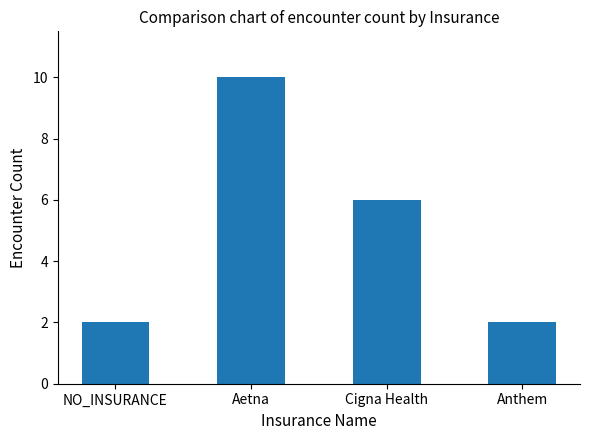

How many values are below 6?

2